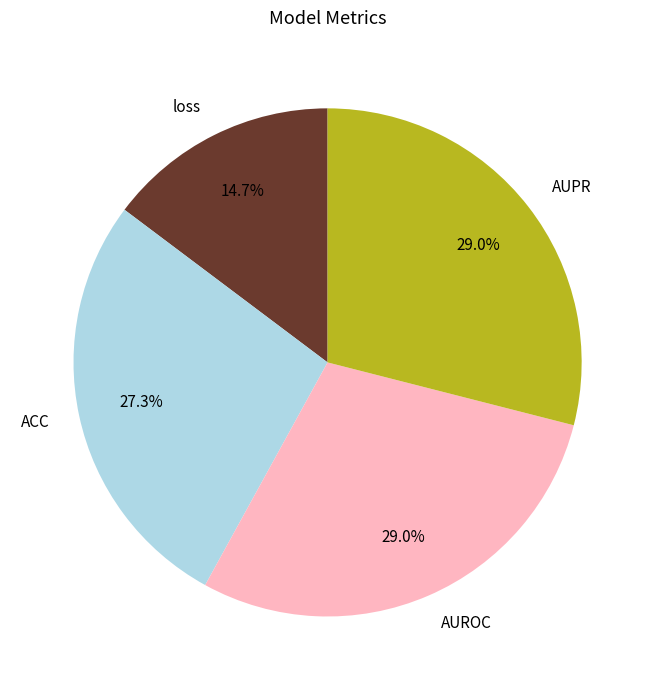

Does any single category account for the majority?

No